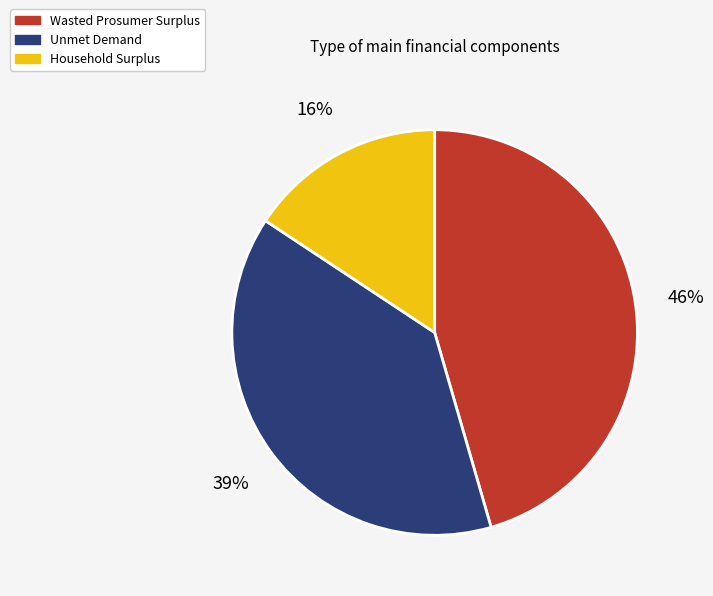

The Unmet Demand slice represents 32% of the pie. True or false?

False